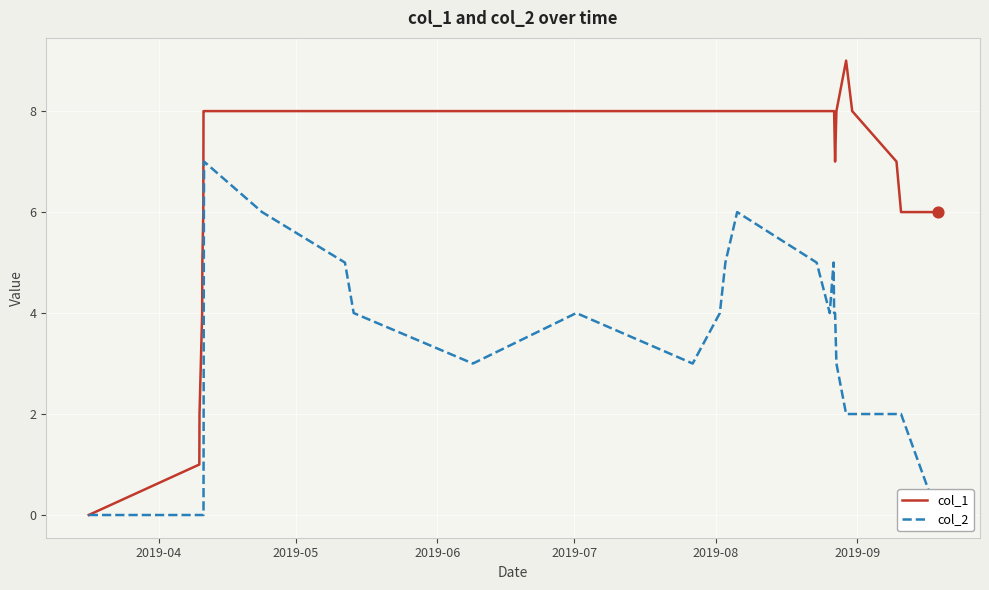

Which series reaches the maximum Y coordinate?

col_1